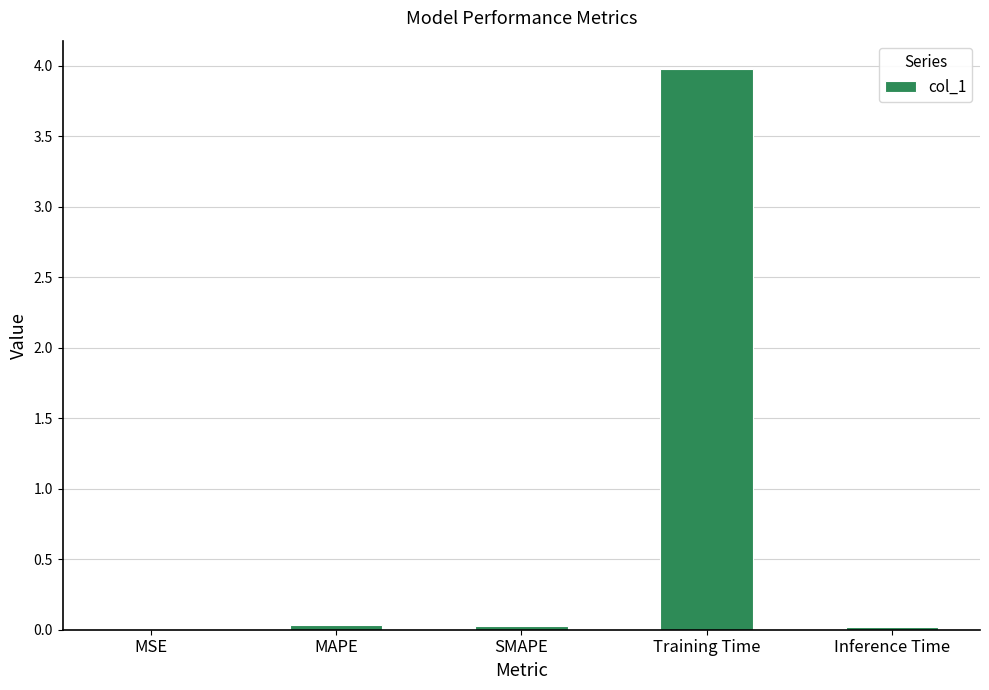

The chart shows a value of 4.0 at Training Time. True or false?

True